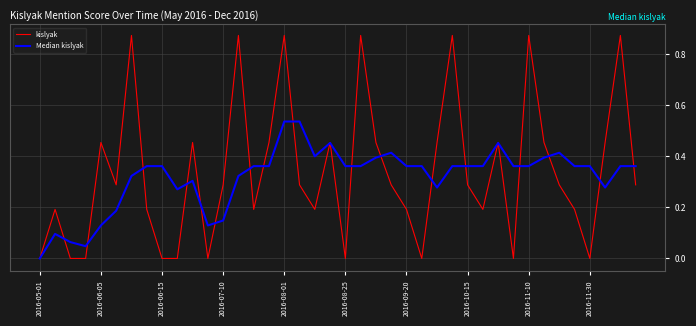

Rank the series by their maximum value, from lowest to highest.

Median kislyak, kislyak